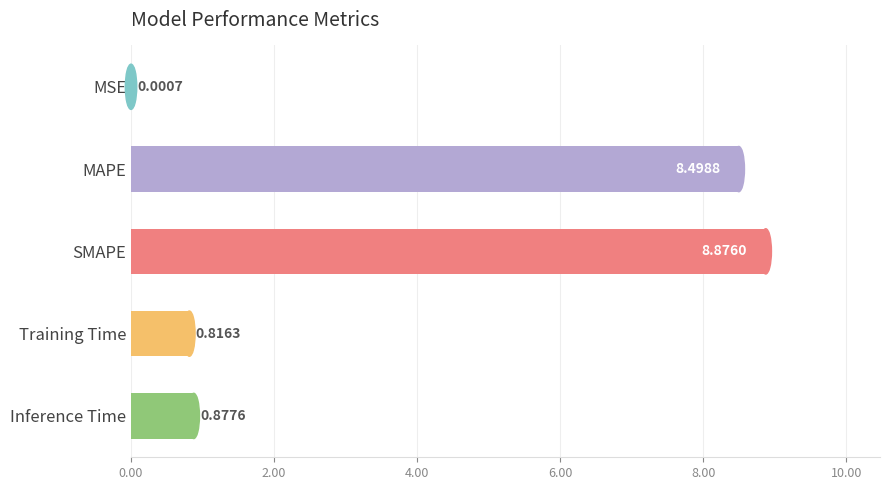

What is the sum of all values?

19.1